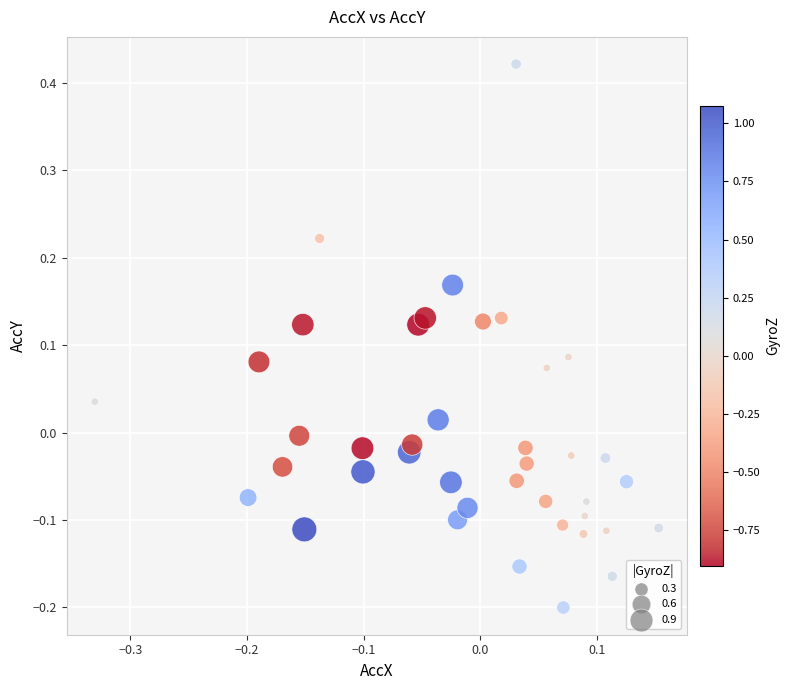

What is the range of X values (max minus min)?

0.5